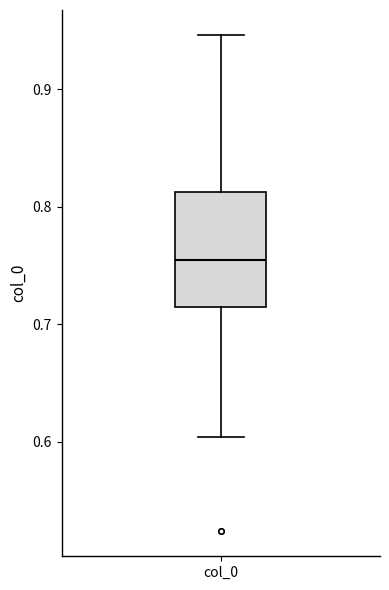

Transcribe this box plot: give where the median line is, the range the box spans, and where the two whiskers end, as read against the y-axis. The values are not printed on the chart, so give them approximately, as read against the axis.

median 0.75, box 0.71 to 0.81, whiskers 0.60 to 0.95